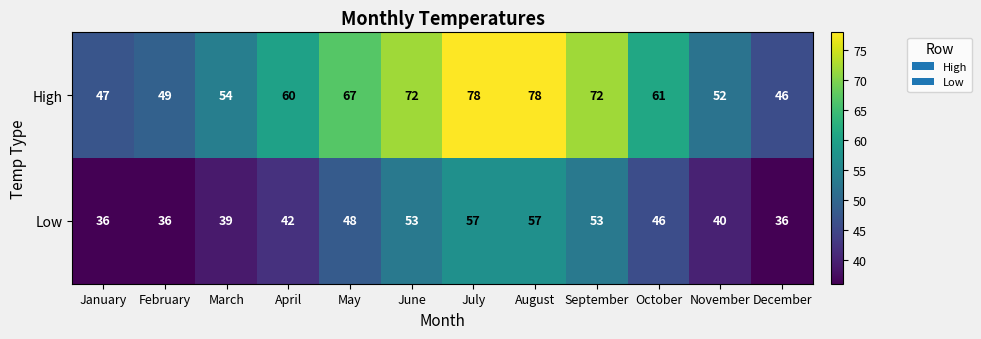

What is the average value of the Low series?

45